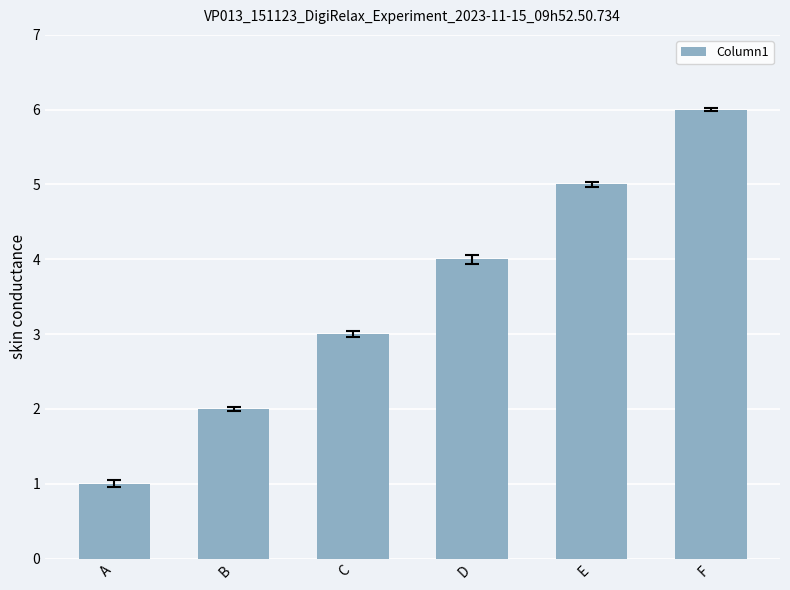

Rank the categories by value from lowest to highest.

A, B, C, D, E, F